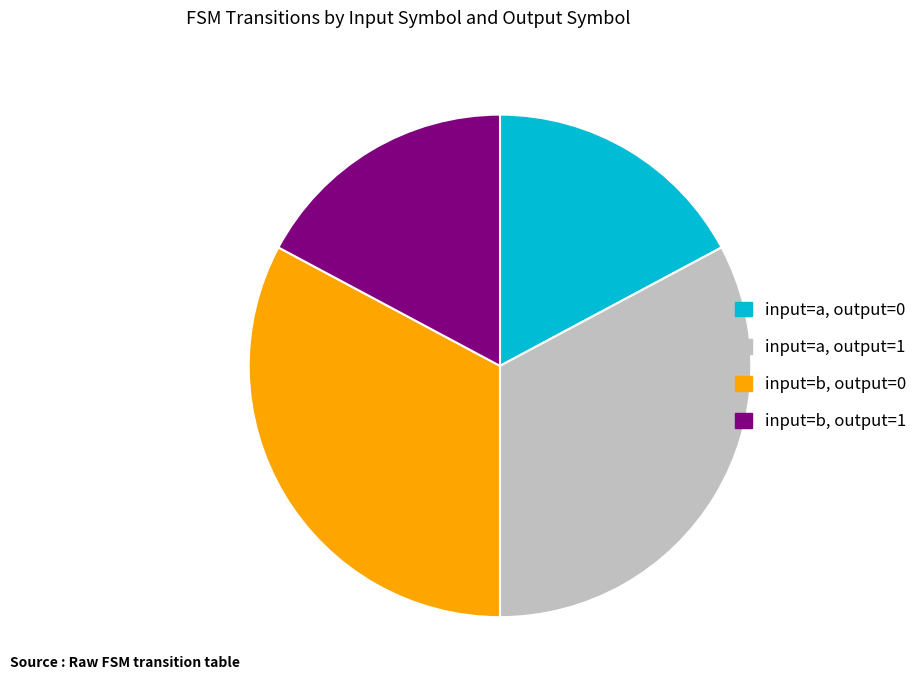

True or false: input=b, output=0 accounts for 19% of the total.

False